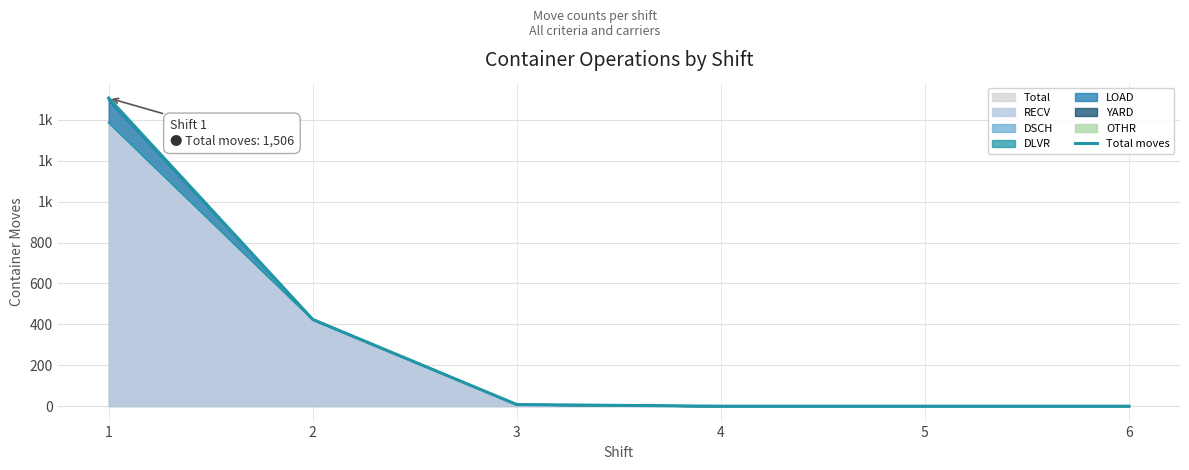

List the labels in order of value, smallest first.

4, 5, 6, 3, 2, 1